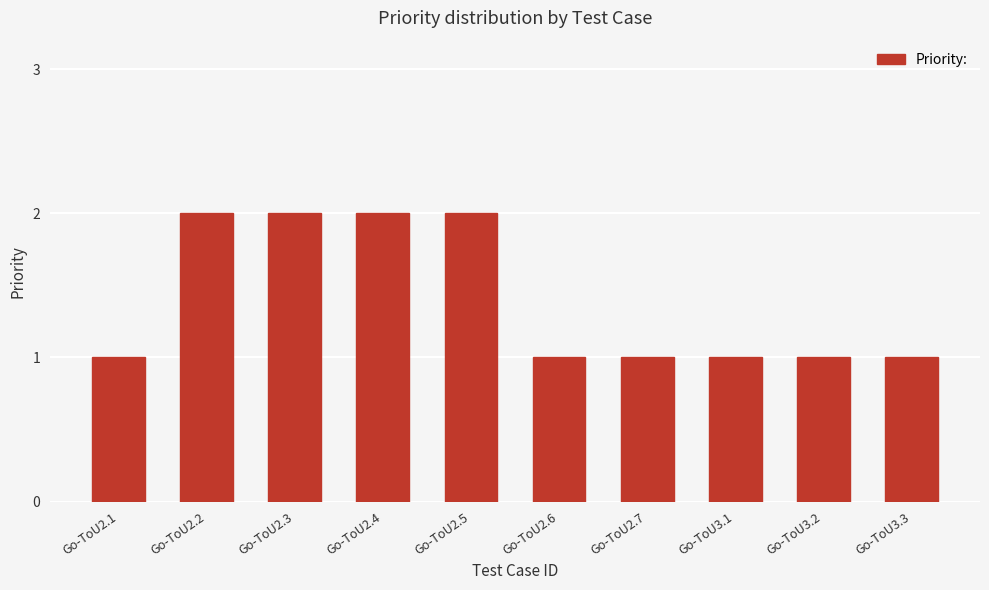

Does the chart contain any negative values?

No